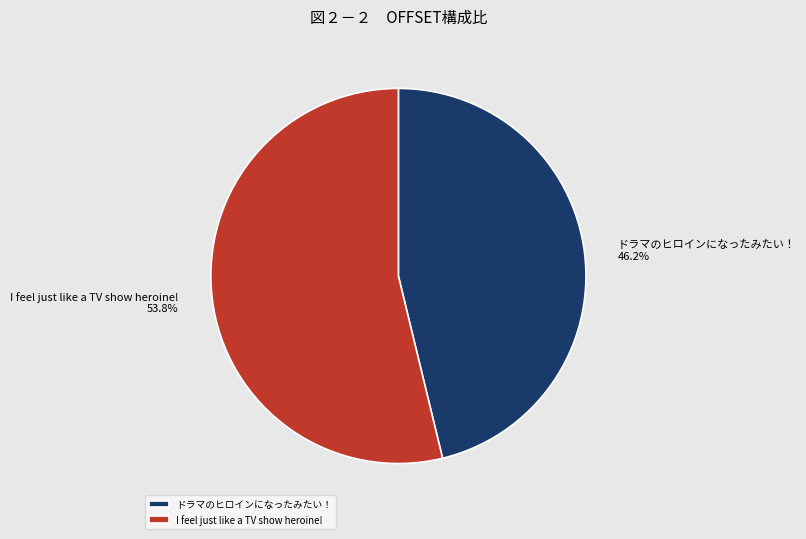

Rank the categories by value from highest to lowest.

I feel just like a TV show heroine!, ドラマのヒロインになったみたい！